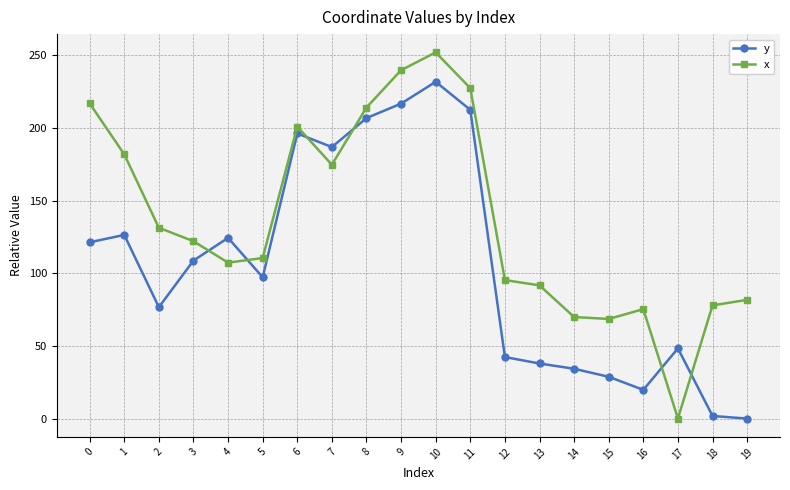

What are all the series names shown in the legend?

y, x